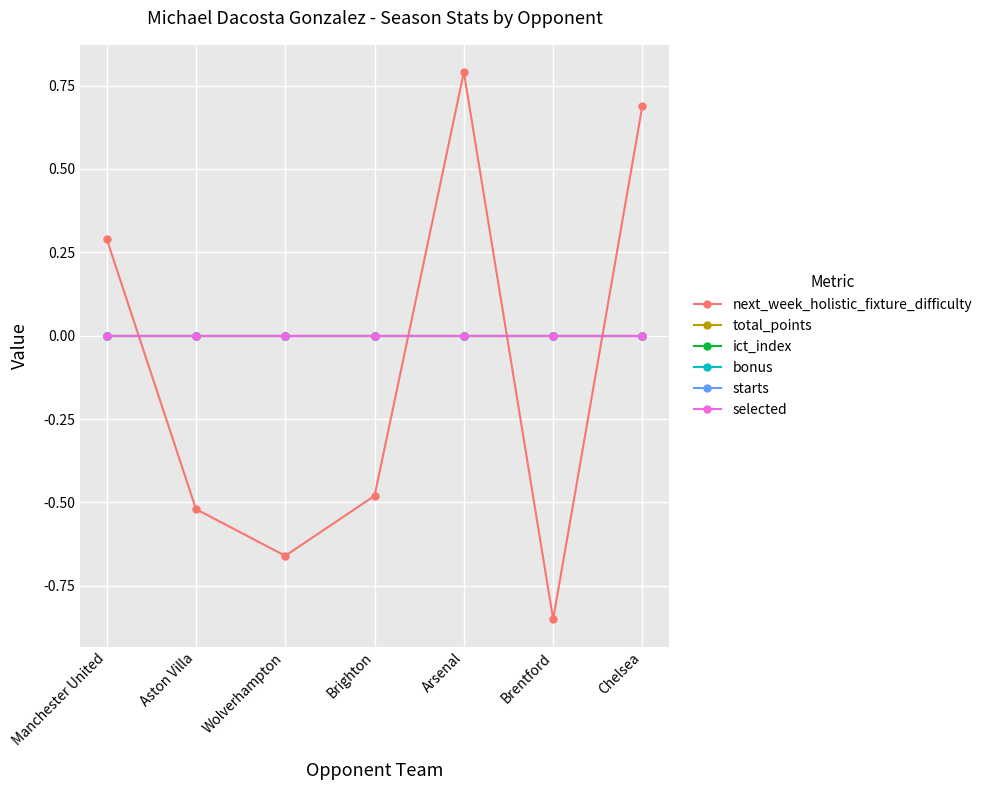

Is this an area chart (filled region under the line)?

No